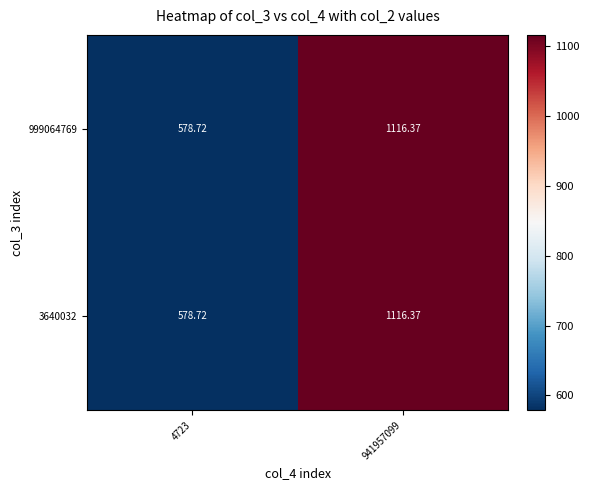

Is the value of 999064769 at 4723 greater than the value of 3640032 at 941957099?

No